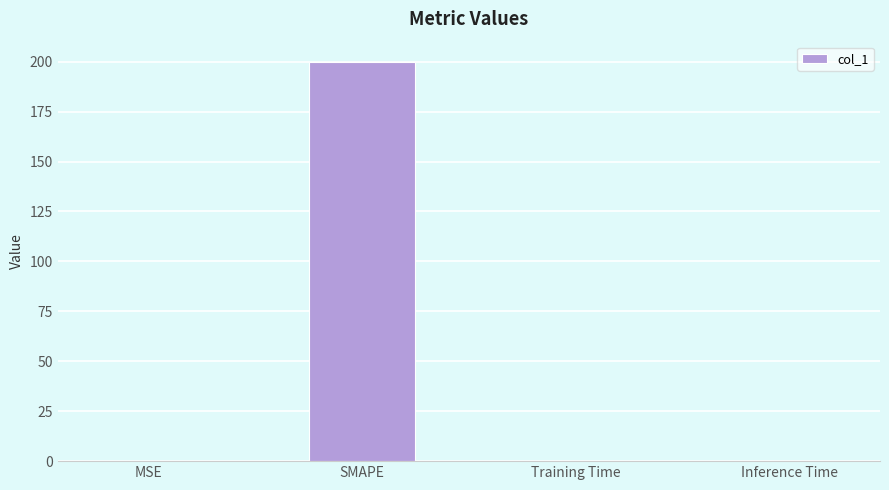

Read the value at MSE.

0.1